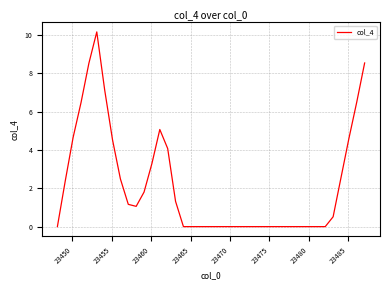

What is the difference between the maximum and minimum values?

10.2